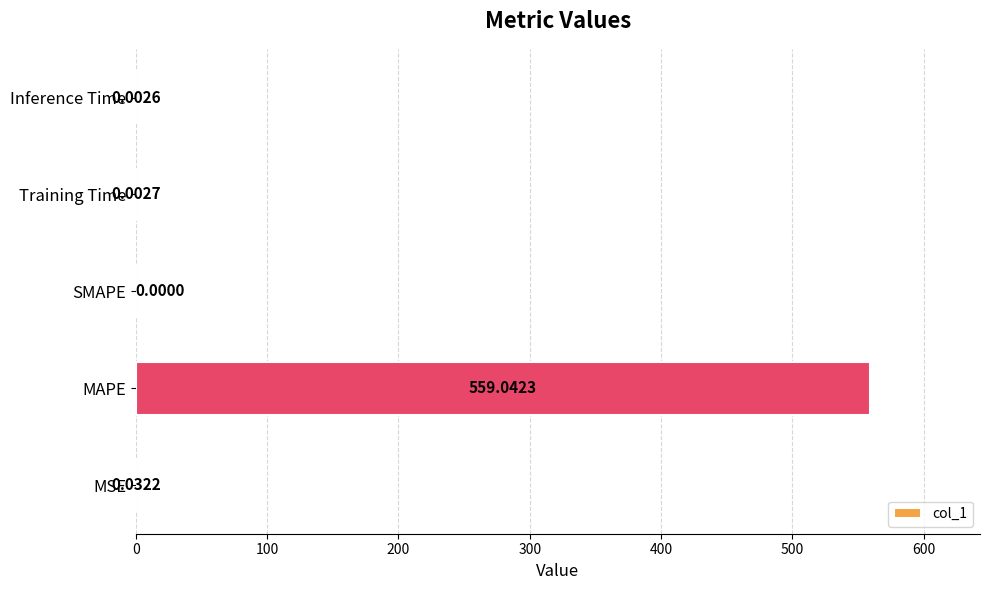

What is the sum of the values at MAPE and SMAPE?

559.0